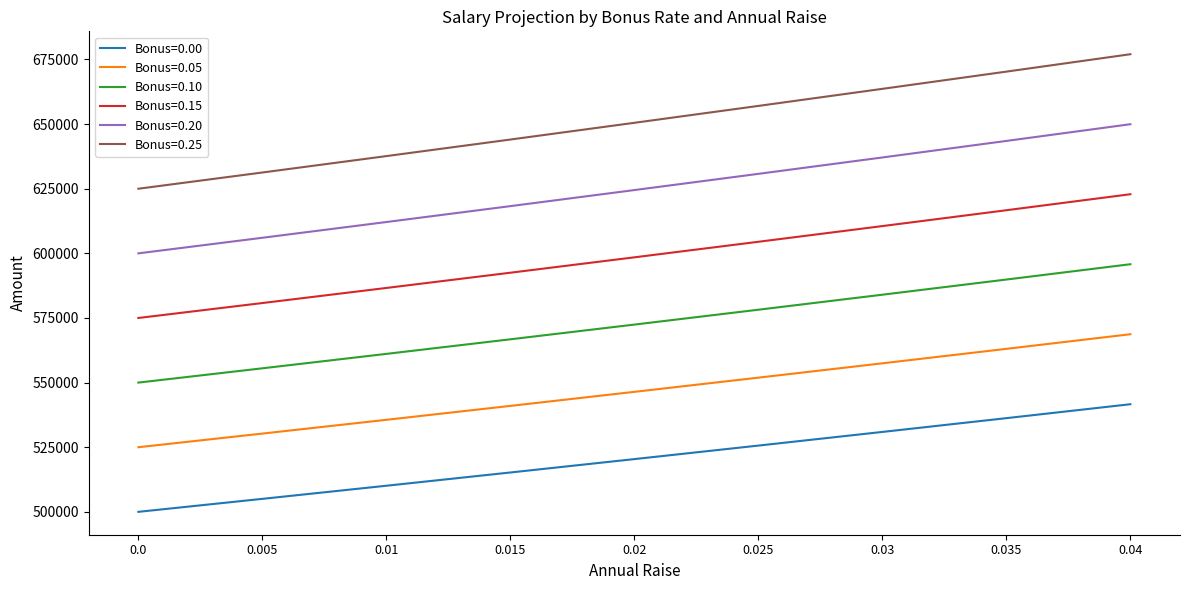

What is the maximum value for Bonus=0.15?

622877.1